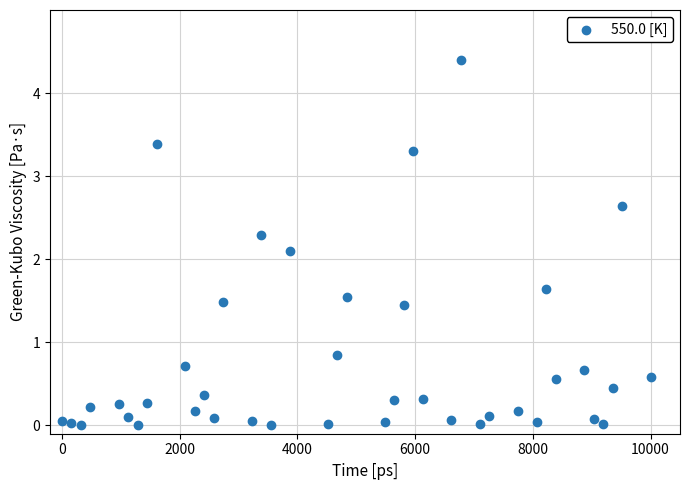

What Y value in the scatter plot is closest to 2?

2.1